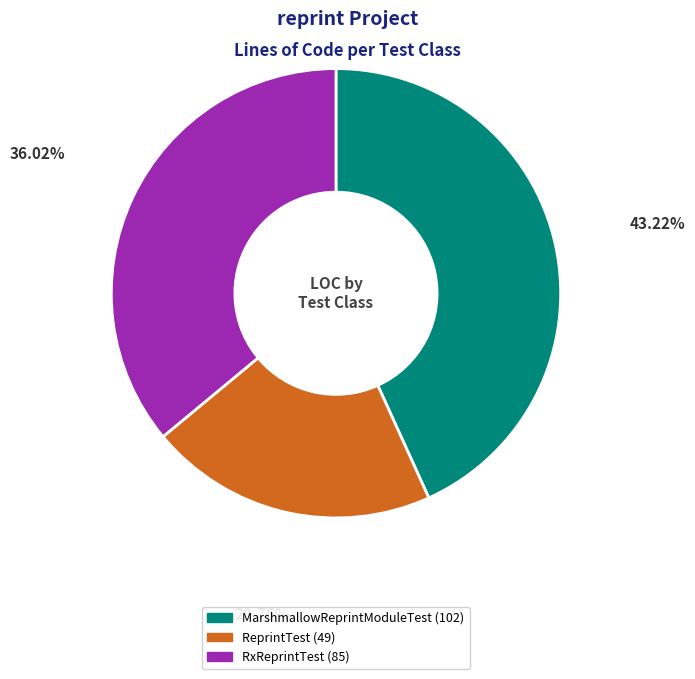

True or false: RxReprintTest accounts for 36% of the total.

True